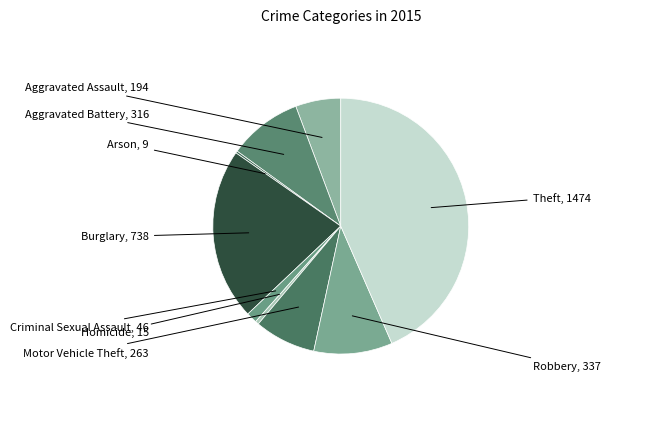

Is it true that Criminal Sexual Assault is 11% of the pie?

False